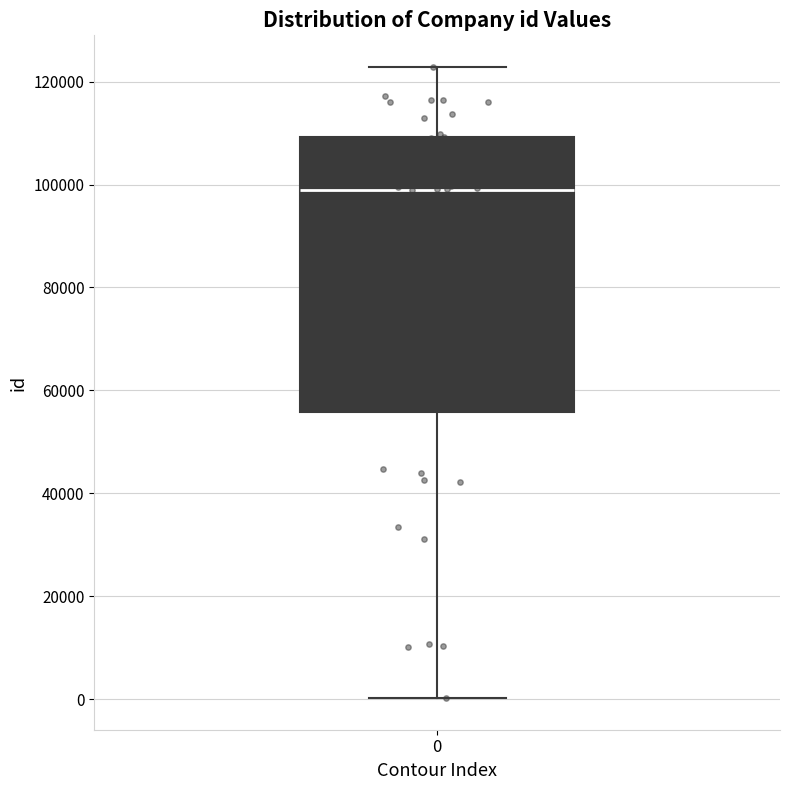

Read this box plot against the y-axis: the position of the median line, the range covered by the box, and the ends of both whiskers. The values are not printed on the chart, so give them approximately, as read against the axis.

median 98000, box 56000 to 110000, whiskers 0 to 122000